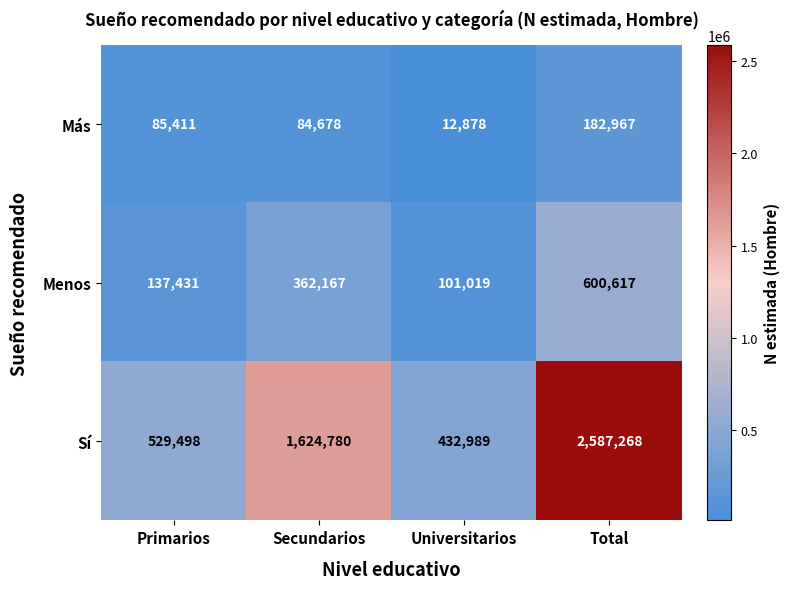

Between Primarios and Universitarios, which series saw the biggest shift?

Sí